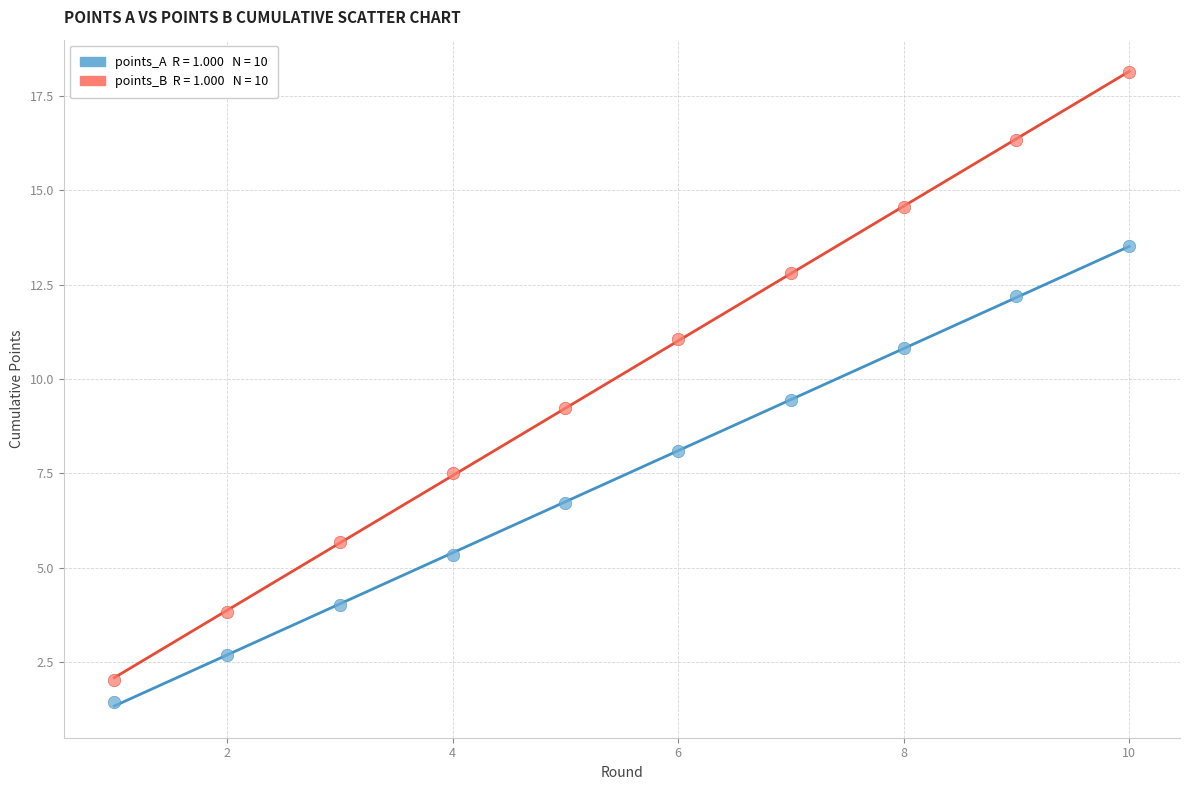

Across all data points, what is the range of X values (max minus min)?

9.0